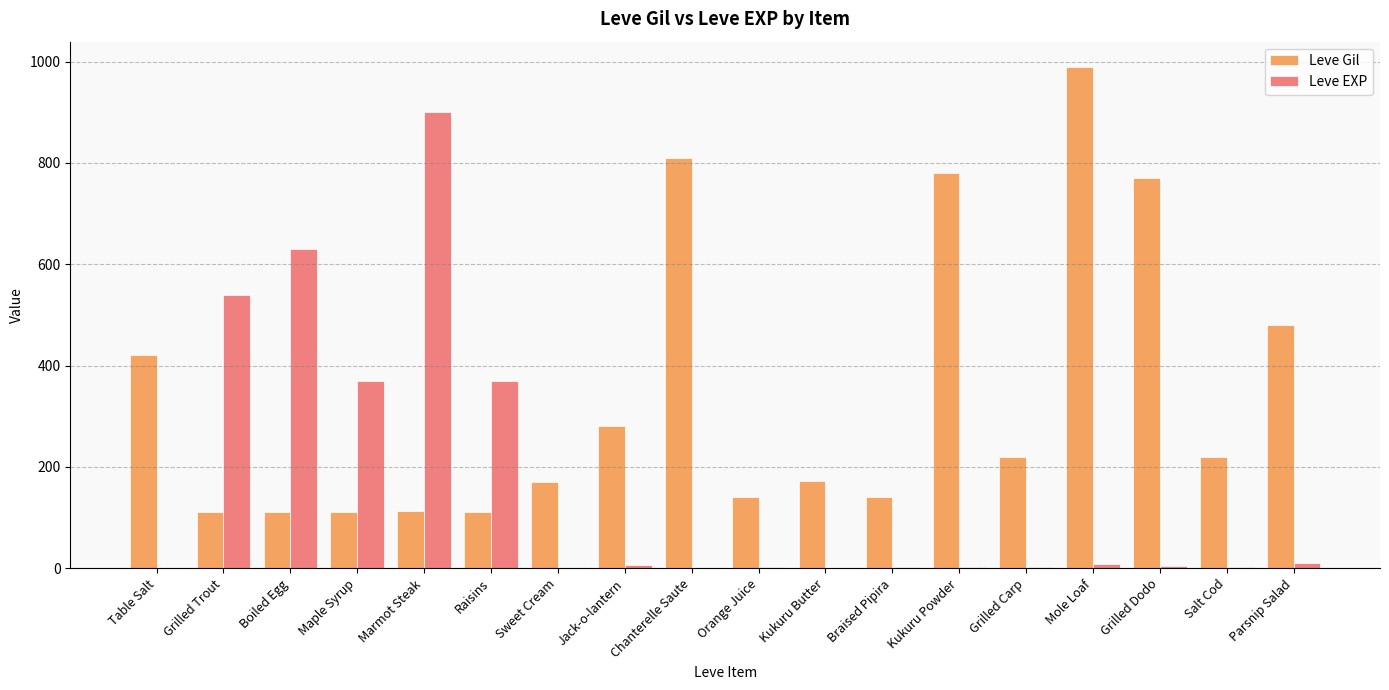

Which label corresponds to the largest value in the chart?

Mole Loaf